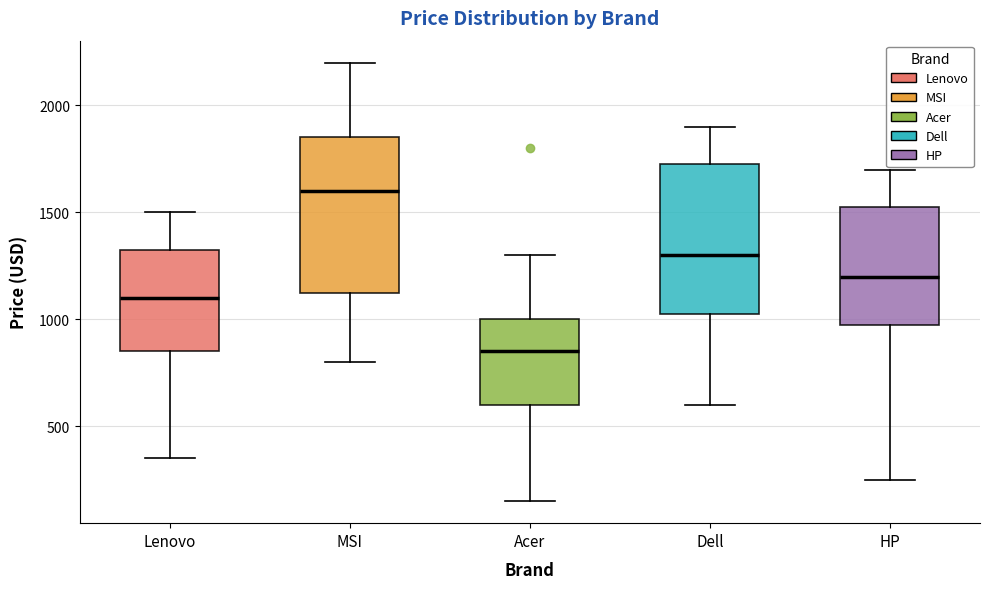

Reading left to right, read every box against the y-axis: the position of its median line, the range the box covers, and the ends of its whiskers. The values are not printed on the chart, so give them approximately, as read against the axis.

Lenovo: median 1100, box 850 to 1300, whiskers 350 to 1500
MSI: median 1600, box 1100 to 1850, whiskers 800 to 2200
Acer: median 850, box 600 to 1000, whiskers 150 to 1300
Dell: median 1300, box 1000 to 1700, whiskers 600 to 1900
HP: median 1200, box 950 to 1500, whiskers 250 to 1700